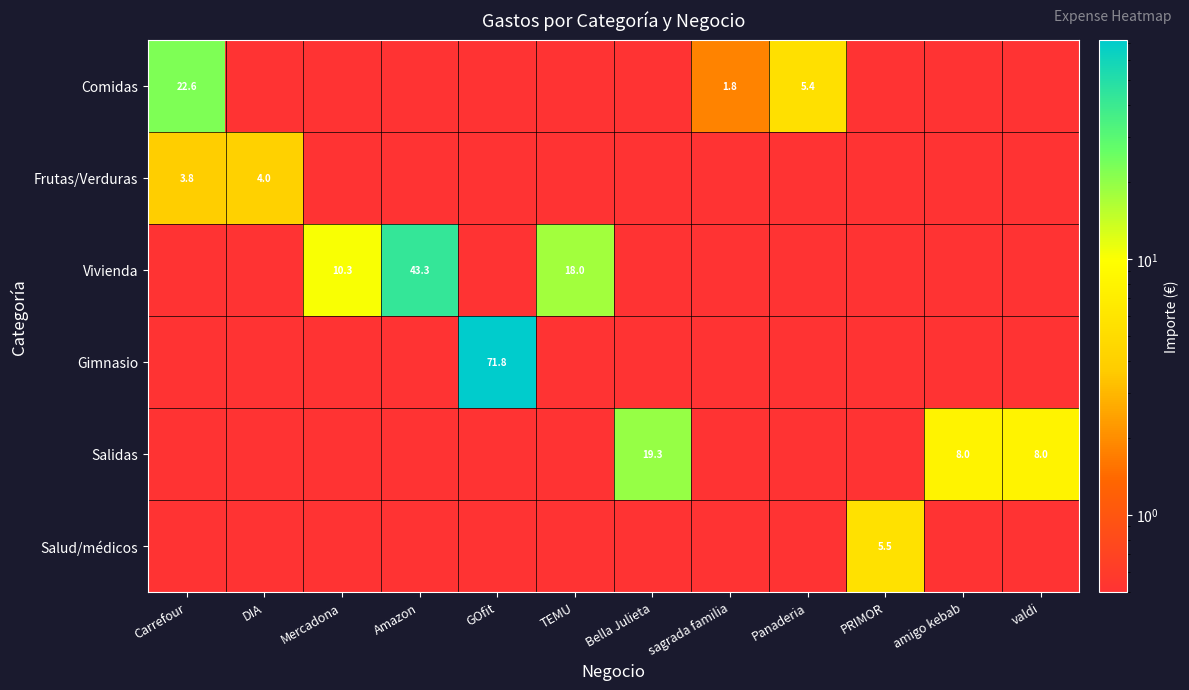

Is the value of Frutas/Verduras at DIA greater than the value of Comidas at Panaderia?

No